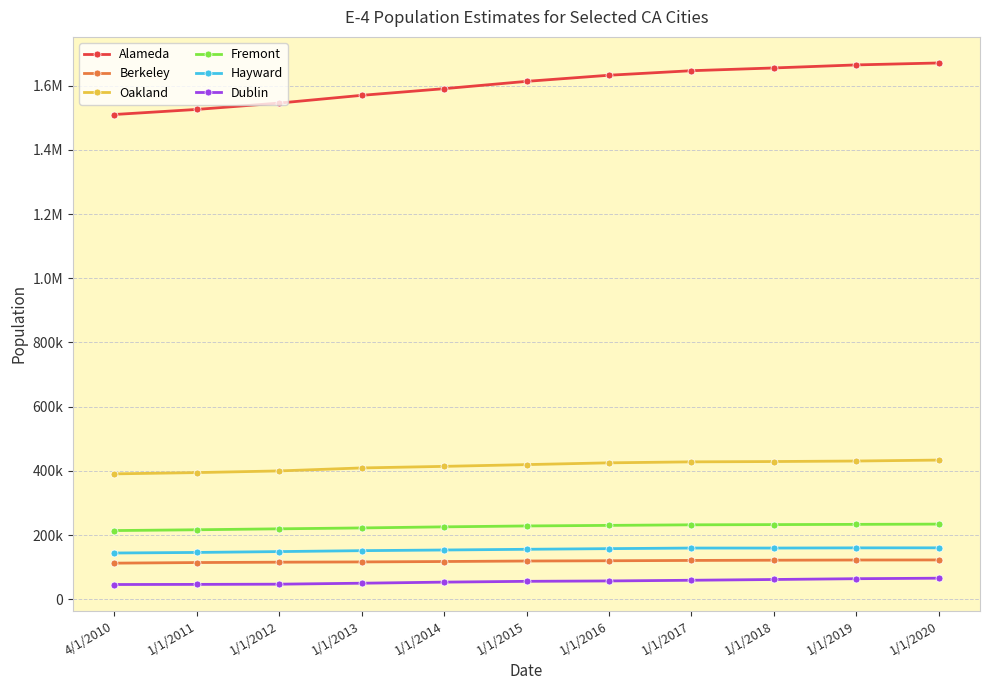

Reading left to right, what are all the values shown in this chart?

Alameda: 1510271	1526110	1545917	1569989	1590729	1613528	1632599	1646711	1655306	1664783	1670834
Berkeley: 112580	114461	115584	116402	117670	119230	120059	121050	121752	122358	122580
Oakland: 390724	394694	399927	409200	414091	419571	425115	428165	429145	430753	433697
Fremont: 214089	216569	219532	222285	225683	228474	230243	232010	232685	233404	234220
Hayward: 144186	145936	148602	151492	153551	155753	157790	159623	159603	160197	160311
Dublin: 46036	46422	47080	50082	53462	55965	57153	59281	61666	64132	65716